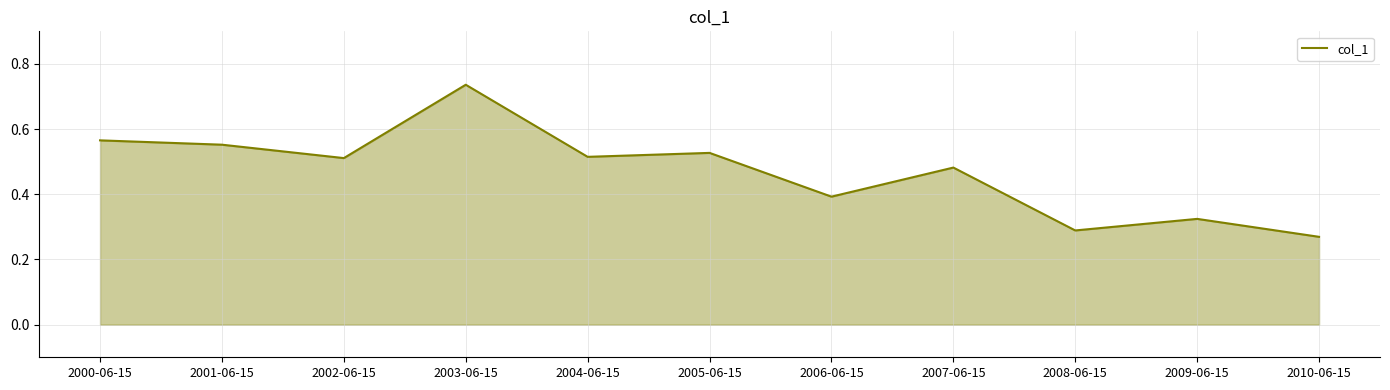

At which category does the chart reach its minimum across all series?

2010-06-15